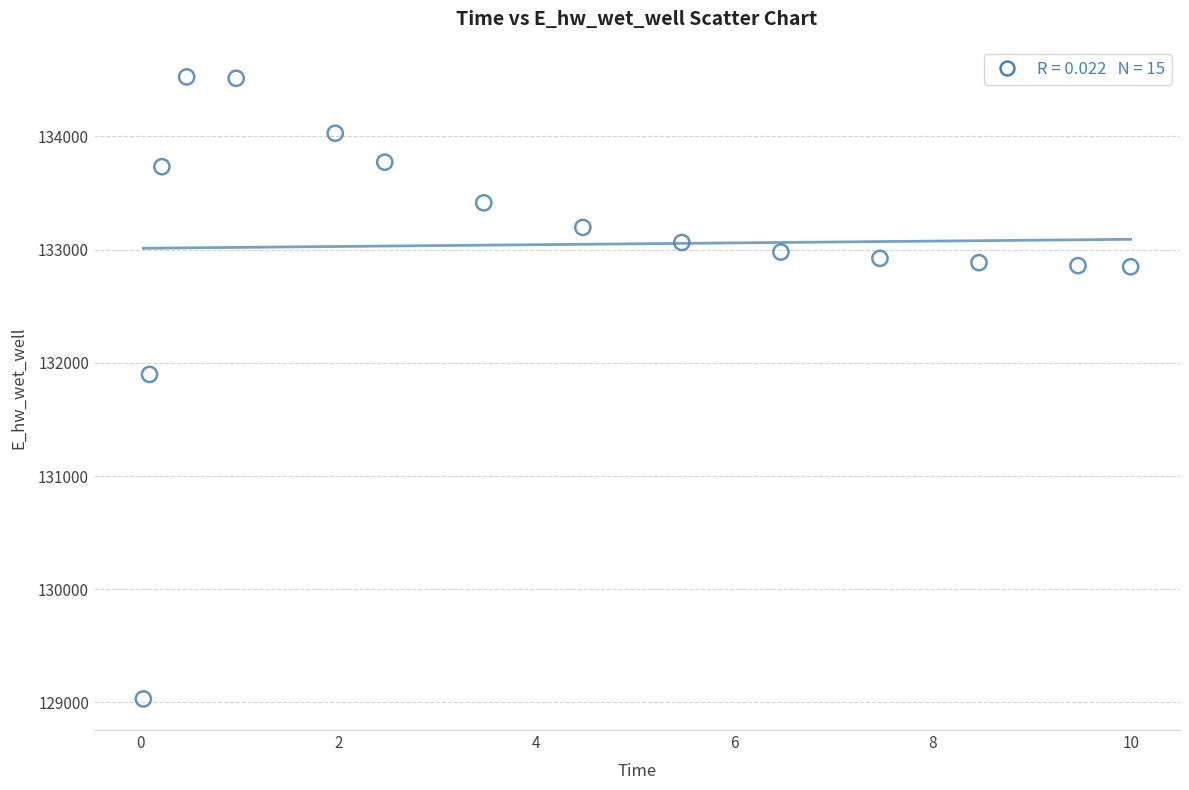

What is the range of Y values (max minus min)?

5492.3